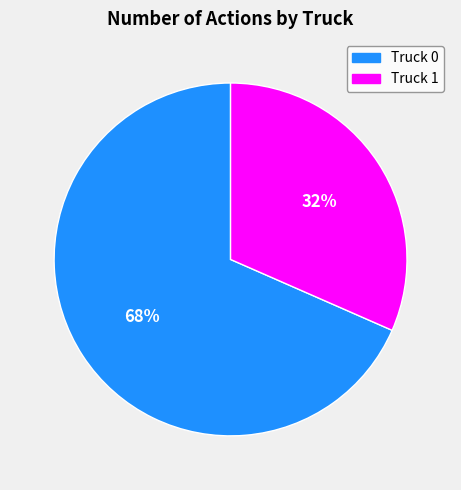

Which slice is the largest?

Truck 0